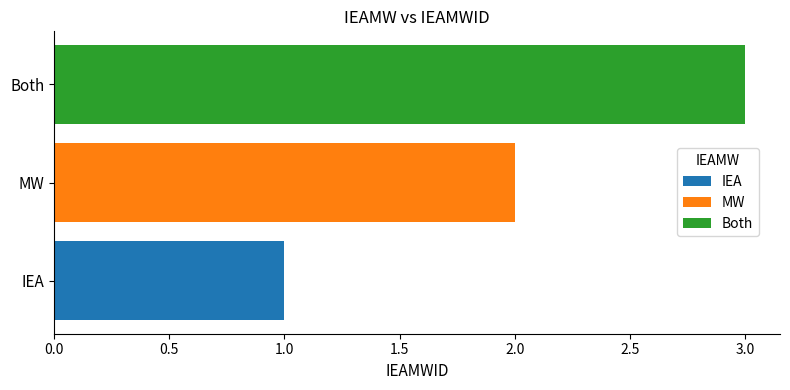

Which category has the highest value in the IEA series?

IEA